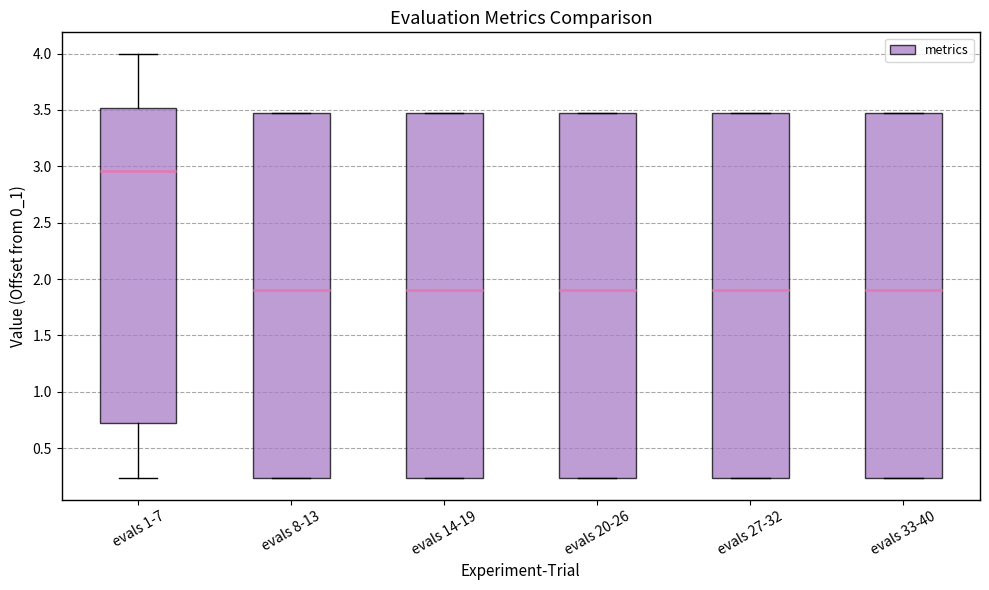

Where is the lower edge of the box for evals 1-7 on the y-axis? The values are not printed on the chart, so give them approximately, as read against the axis.

0.75